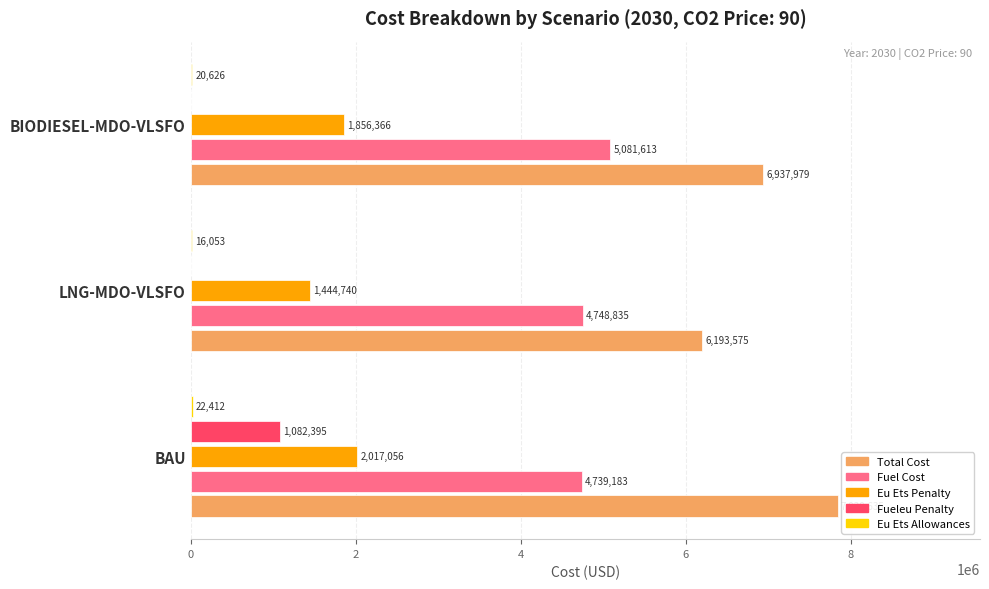

Is it true that Eu Ets Penalty equals 723242.7 at LNG-MDO-VLSFO?

False